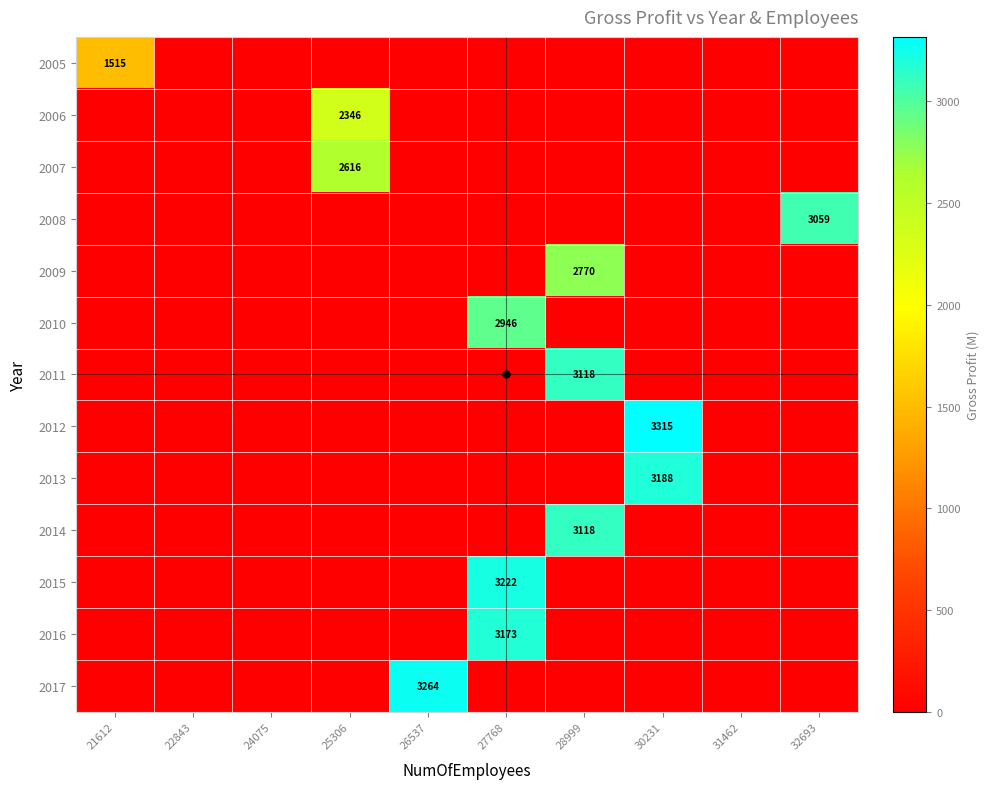

Which series has the largest range (max minus min)?

2012